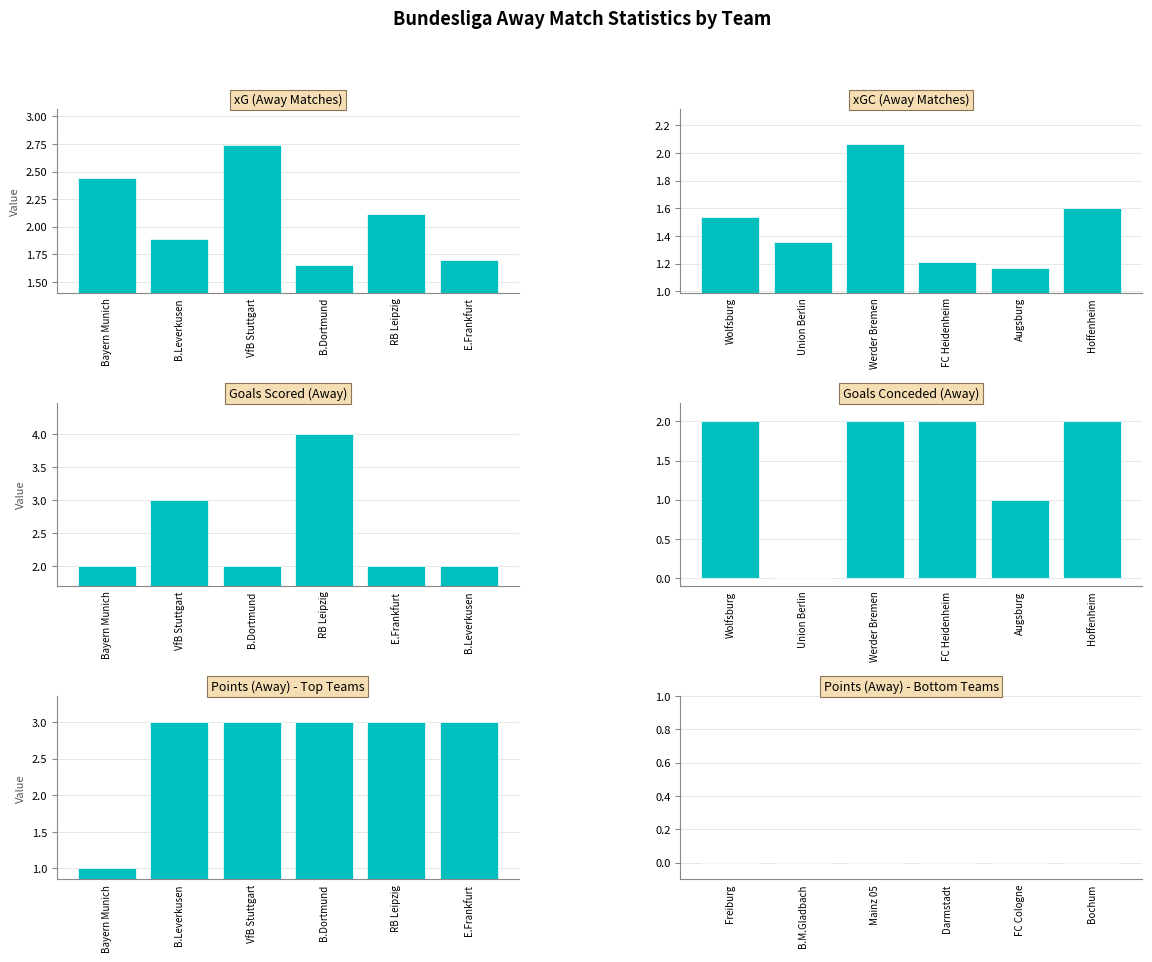

What is the label of the 2nd bar from the right?

RB Leipzig